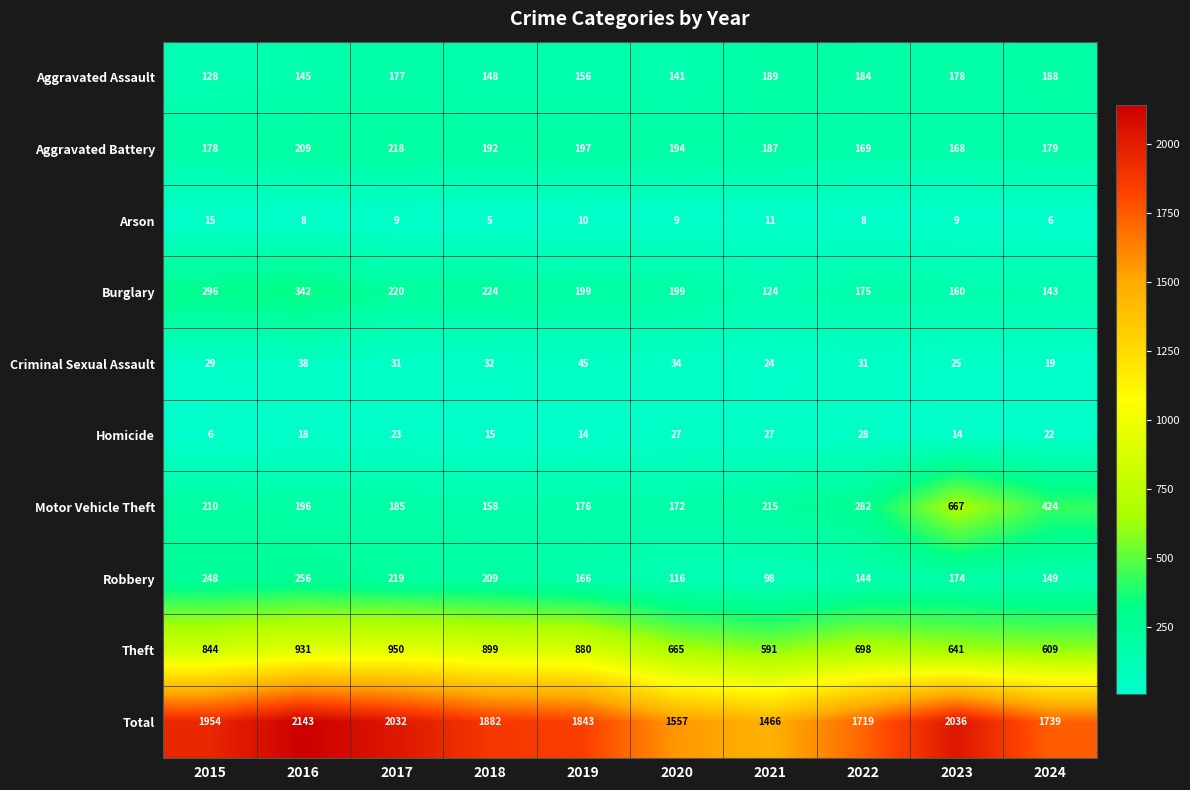

Rank the series by their maximum value, from highest to lowest.

Total, Theft, Motor Vehicle Theft, Burglary, Robbery, Aggravated Battery, Aggravated Assault, Criminal Sexual Assault, Homicide, Arson